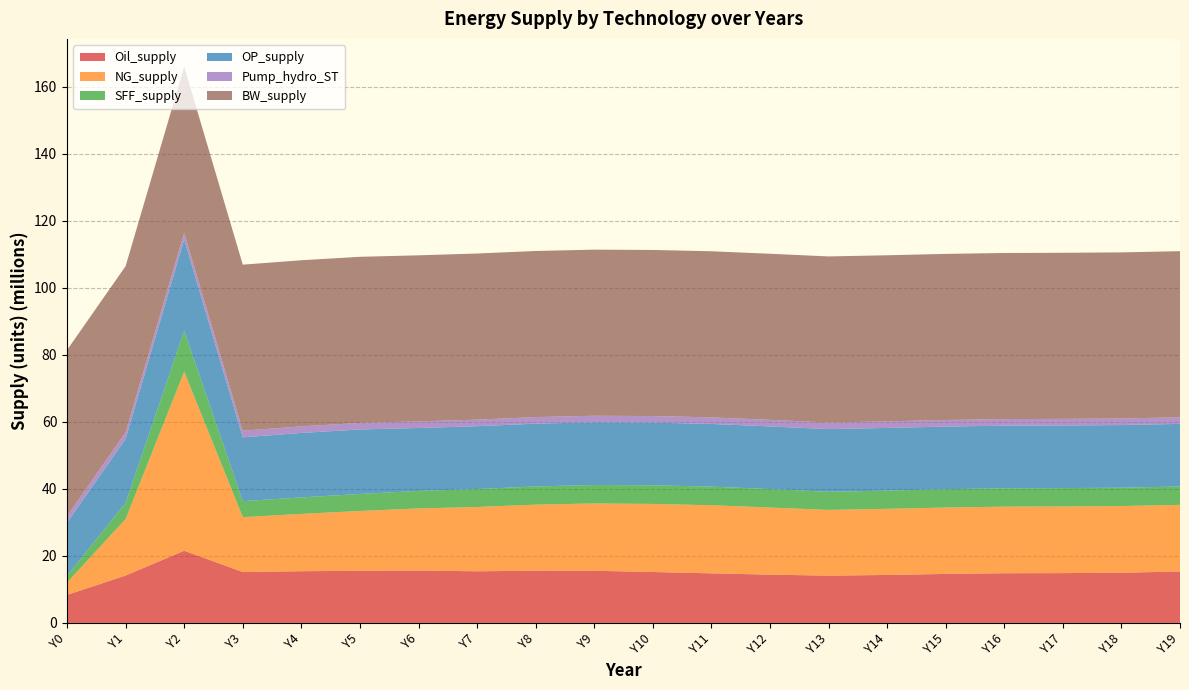

Reading left to right, list all the values displayed in this chart.

Oil_supply: Y0=8360591.9	Y1=14150324.0	Y2=21549718.5	Y3=15194768.7	Y4=15433640.2	Y5=15566453.7	Y6=15625245.7	Y7=15416103.0	Y8=15588614.5	Y9=15570259.2	Y10=15197708.6	Y11=14800150.6	Y12=14414032.0	Y13=14113398.5	Y14=14315162.4	Y15=14626071.4	Y16=14835248.8	Y17=14869036.5	Y18=14979251.6	Y19=15346954.9
NG_supply: Y0=3685435.4	Y1=16857220.8	Y2=53432806.2	Y3=16373900.0	Y4=17101162.5	Y5=17839546.4	Y6=18543767.7	Y7=19184445.3	Y8=19701490.5	Y9=20078047.3	Y10=20311142.0	Y11=20316843.8	Y12=20021296.7	Y13=19609111.5	Y14=19729465.6	Y15=19812880.1	Y16=19863673.7	Y17=19887823.6	Y18=19892366.1	Y19=19884945.9
SFF_supply: Y0=2037600.8	Y1=4837847.8	Y2=12231994.1	Y3=4768287.0	Y4=4923041.9	Y5=5078030.5	Y6=5225295.4	Y7=5347150.2	Y8=5439544.1	Y9=5511869.4	Y10=5563539.6	Y11=5567807.5	Y12=5508743.4	Y13=5425668.4	Y14=5449729.8	Y15=5466213.6	Y16=5476118.3	Y17=5480765.9	Y18=5481698.2	Y19=5480370.6
OP_supply: Y0=15820207.4	Y1=19097229.1	Y2=27230058.1	Y3=19044208.4	Y4=19233855.5	Y5=19241892.4	Y6=18772000.3	Y7=18755988.1	Y8=18727878.2	Y9=18697642.1	Y10=18693268.1	Y11=18689578.6	Y12=18687325.7	Y13=18686718.9	Y14=18686333.6	Y15=18686142.8	Y16=18686073.2	Y17=18686035.2	Y18=18686017.6	Y19=18686010.3
Pump_hydro_ST: Y0=1967272.1	Y1=1967272.1	Y2=1967272.1	Y3=1967272.1	Y4=1967272.1	Y5=1967272.1	Y6=1967272.1	Y7=1967272.1	Y8=1967272.1	Y9=1967272.1	Y10=1967272.1	Y11=1967272.1	Y12=1967272.1	Y13=1967272.1	Y14=1967272.1	Y15=1967272.1	Y16=1967272.1	Y17=1967272.1	Y18=1967272.1	Y19=1967272.1
BW_supply: Y0=49555455.0	Y1=49555455.0	Y2=49555455.0	Y3=49555455.0	Y4=49555455.0	Y5=49555455.0	Y6=49555455.0	Y7=49555455.0	Y8=49555455.0	Y9=49555455.0	Y10=49555455.0	Y11=49555455.0	Y12=49555455.0	Y13=49555455.0	Y14=49555455.0	Y15=49555455.0	Y16=49555455.0	Y17=49555455.0	Y18=49555455.0	Y19=49555455.0